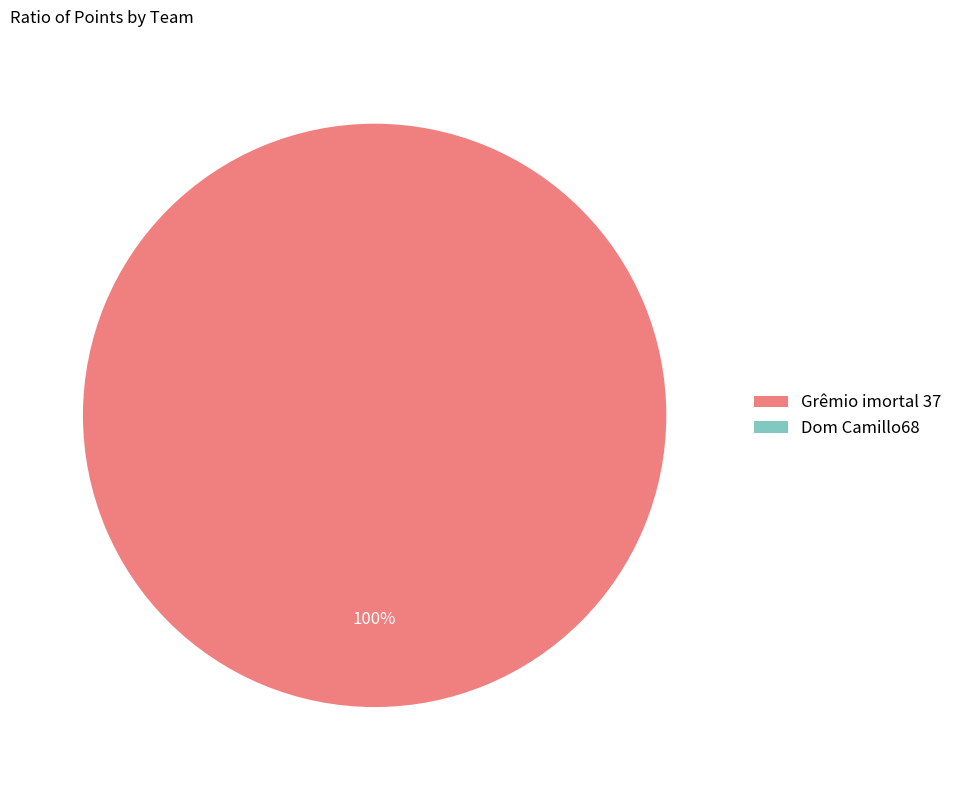

How many slices are in this pie chart?

2